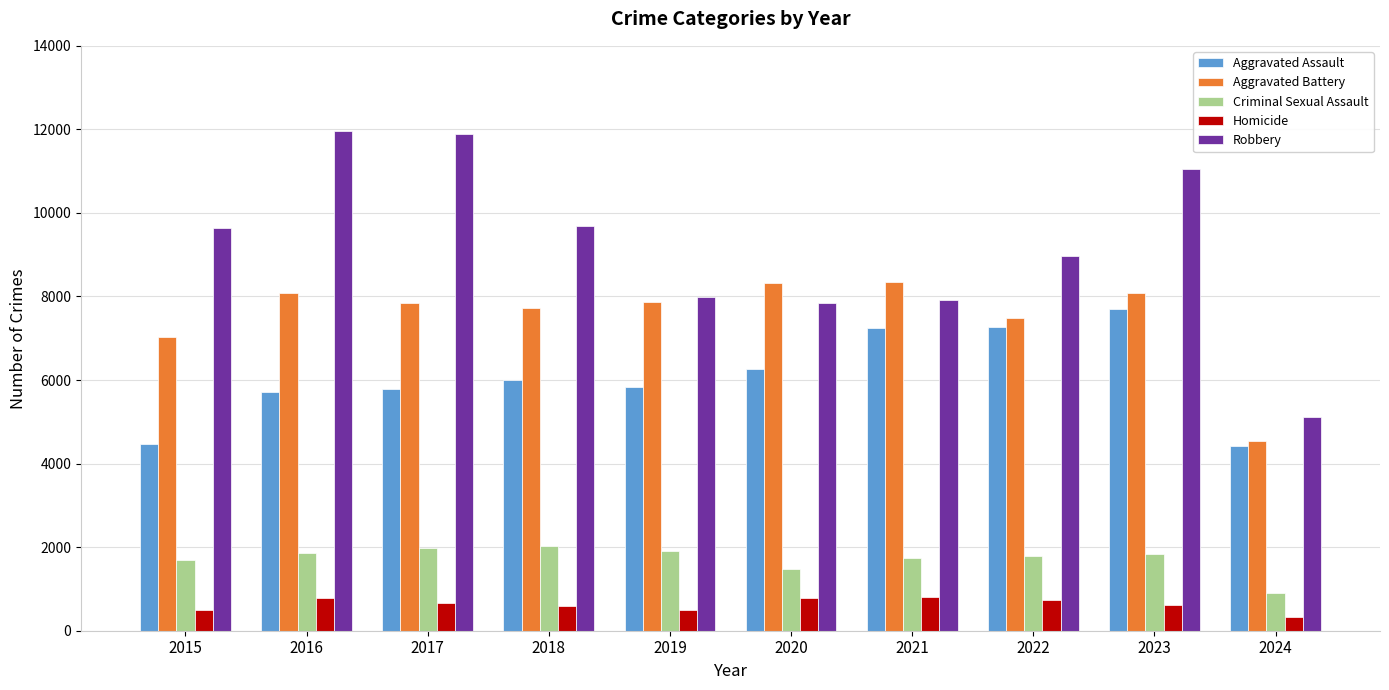

At which category does the chart reach its minimum across all series?

2024